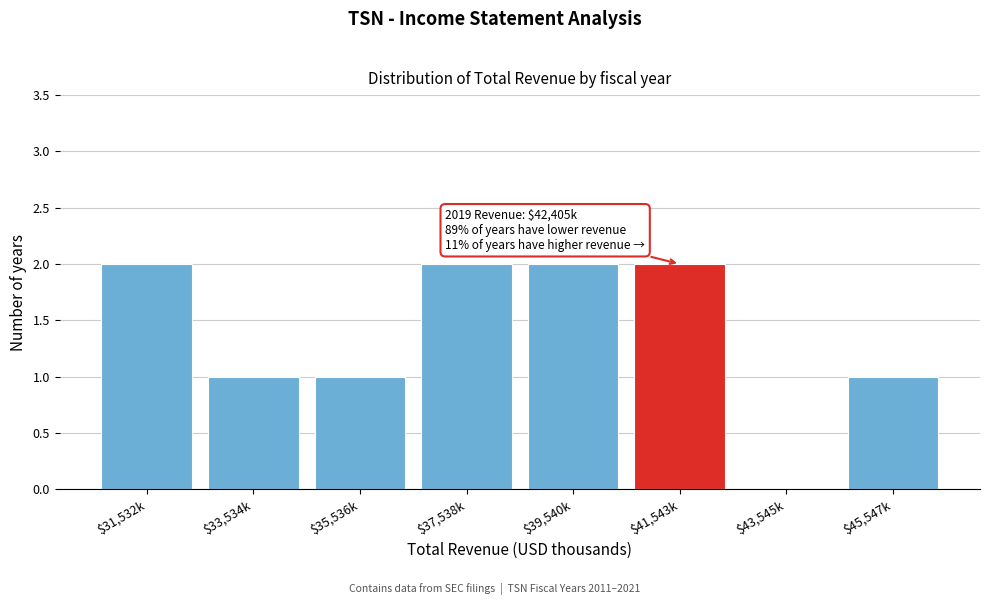

True or false: the data shows 2 at $37,538k.

True